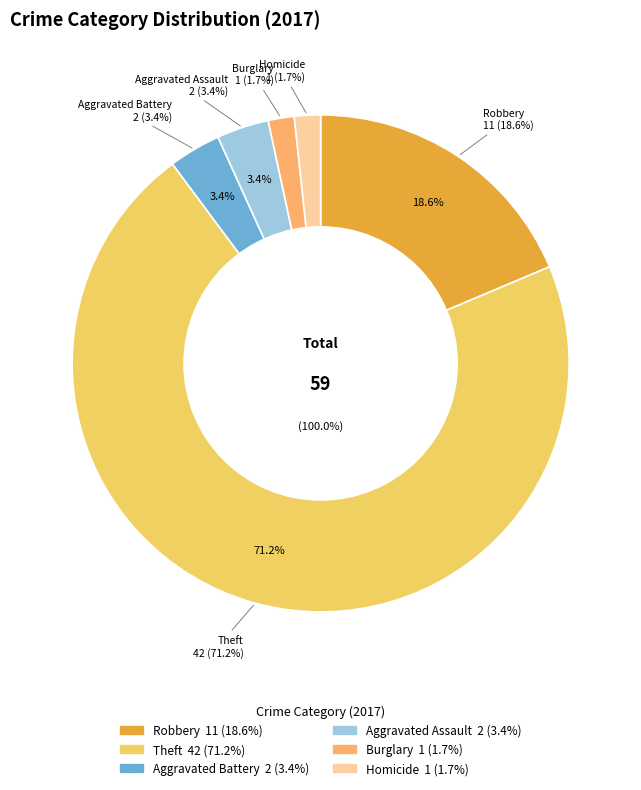

To the nearest percent, what portion does Aggravated Assault represent?

3%